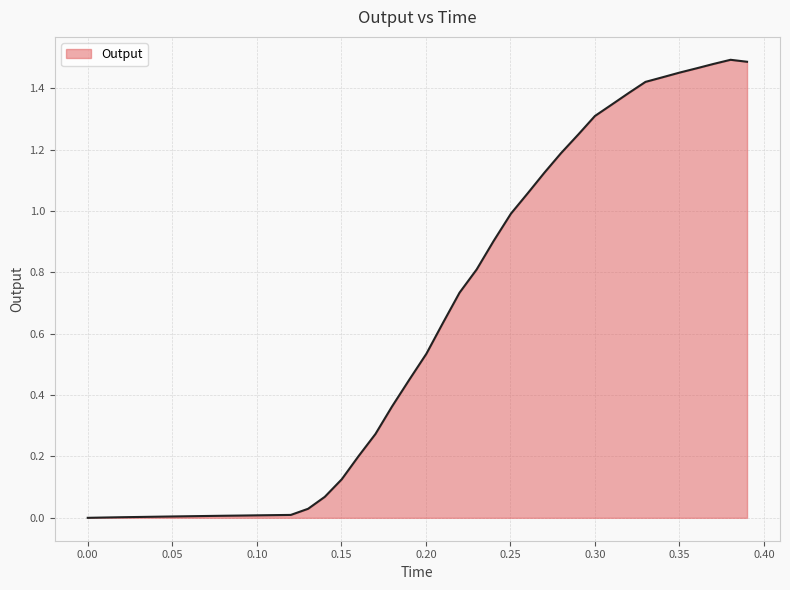

Does the chart display data point markers on the line(s)?

No